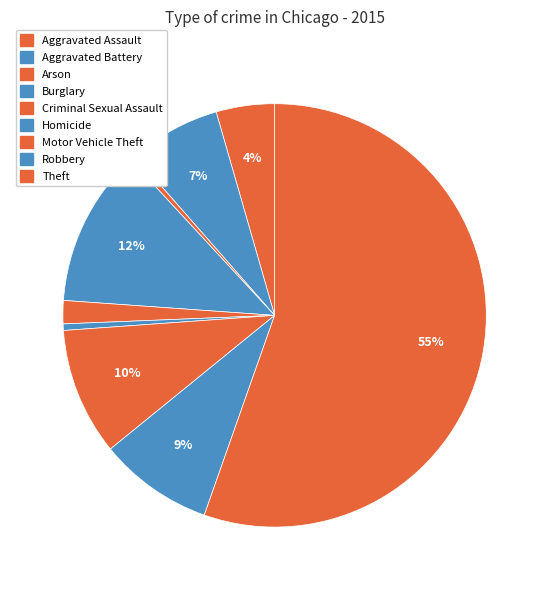

Which slice is the smallest?

Arson